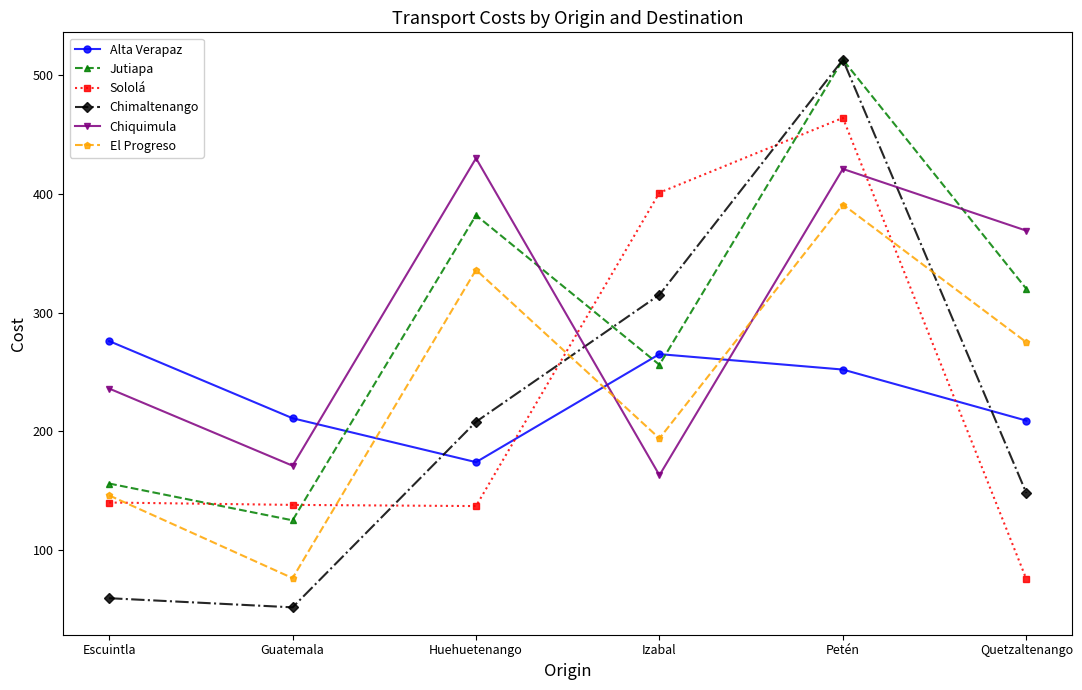

At Escuintla, list the series in order from smallest to largest.

Chimaltenango, Sololá, El Progreso, Jutiapa, Chiquimula, Alta Verapaz